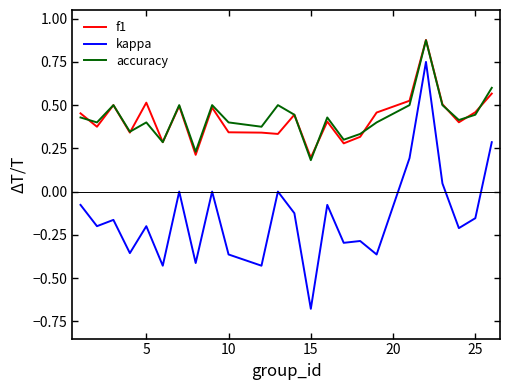

How many lines are shown in the chart?

3